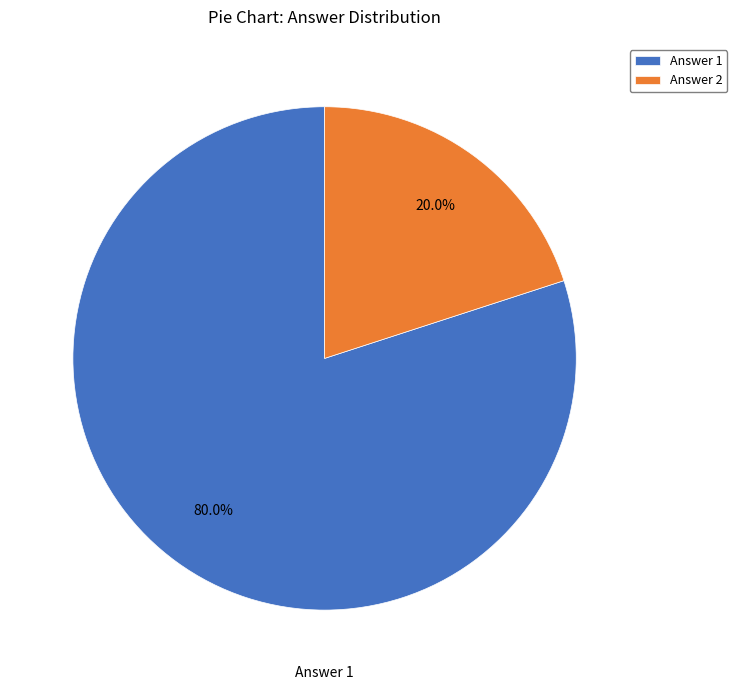

How many segments does this pie chart have?

2